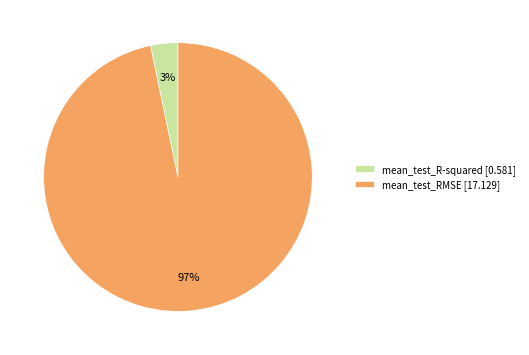

Which category accounts for the majority?

mean_test_RMSE